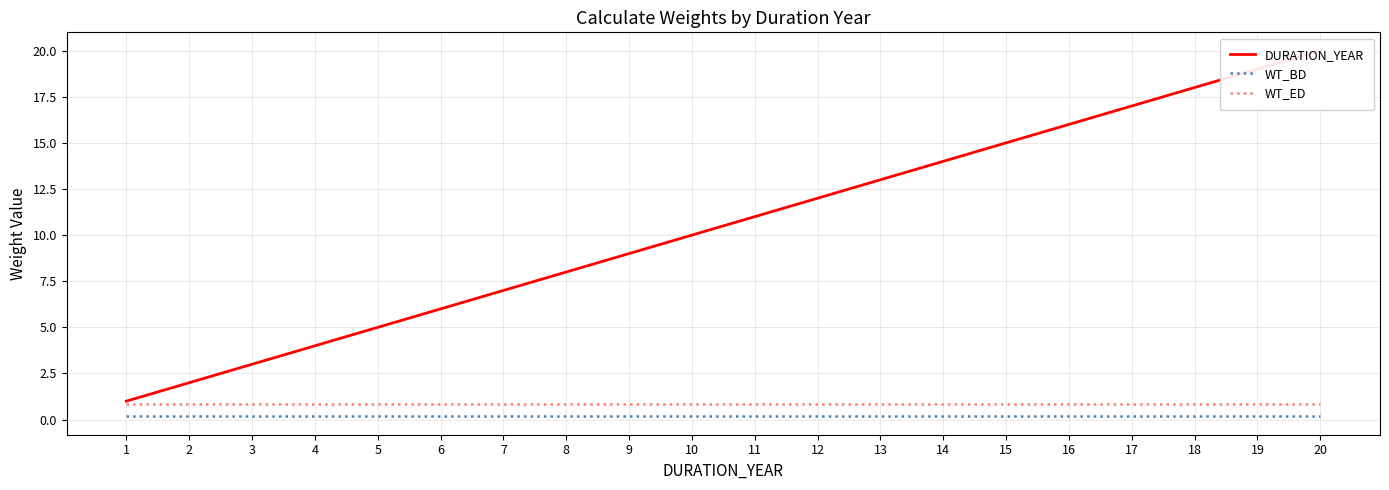

The value of WT_BD at 1 is 0.2. True or false?

True